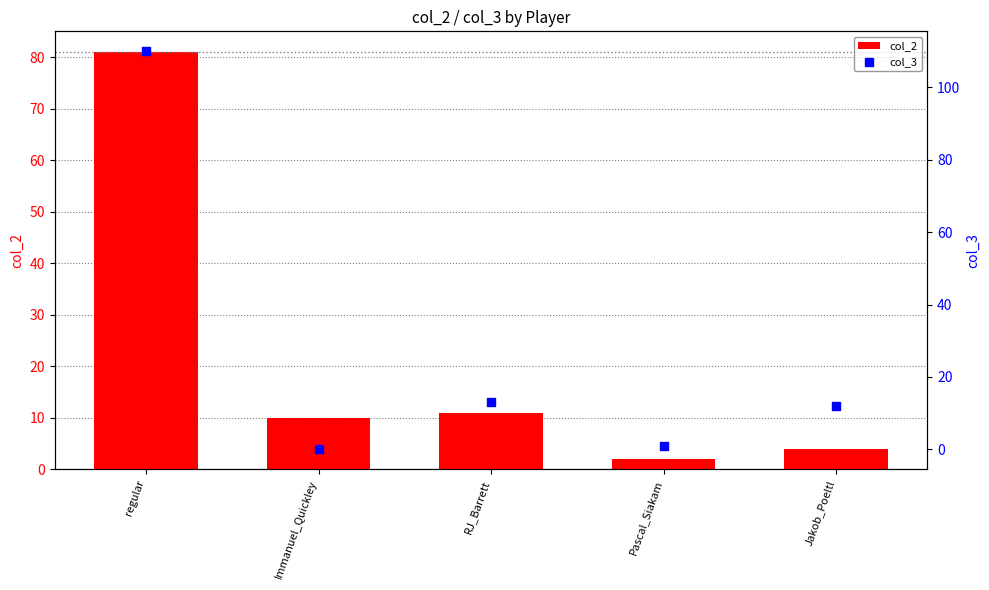

Is the value of col_3 at Jakob_Poeltl greater than the value of col_2 at Pascal_Siakam?

Yes